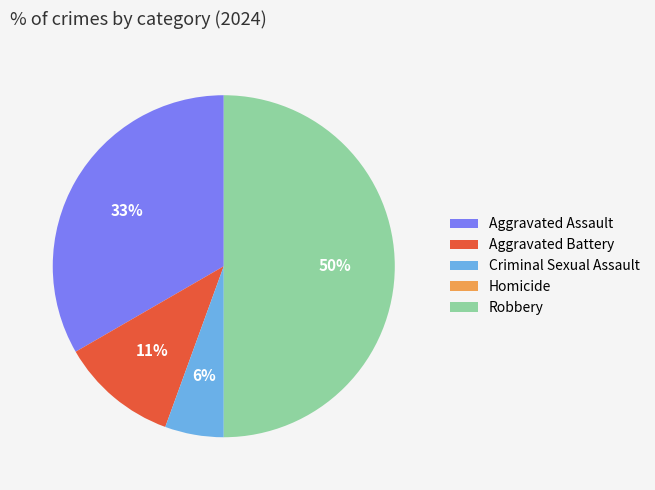

Does Criminal Sexual Assault represent more than half of the total?

No